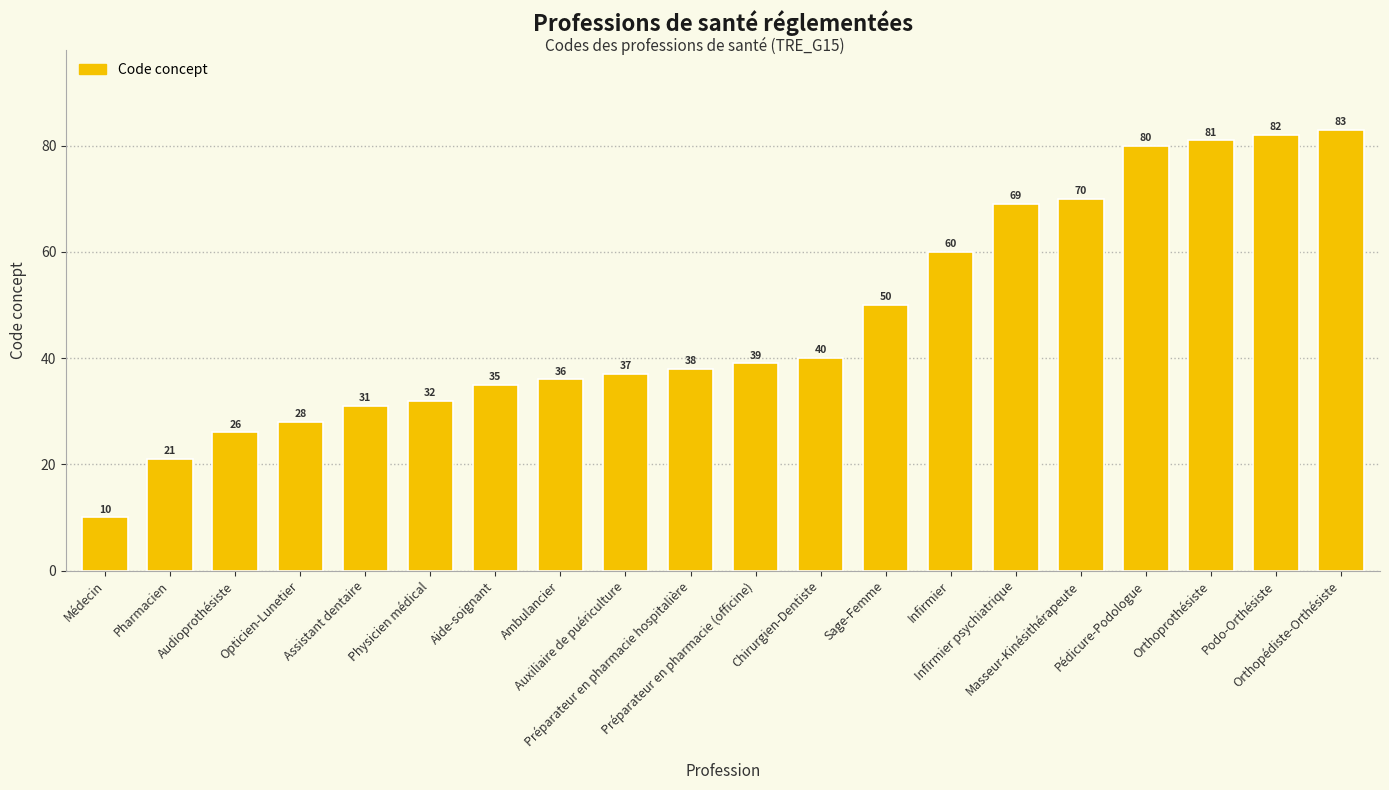

Are the bars grouped side by side (vs. stacked)?

No